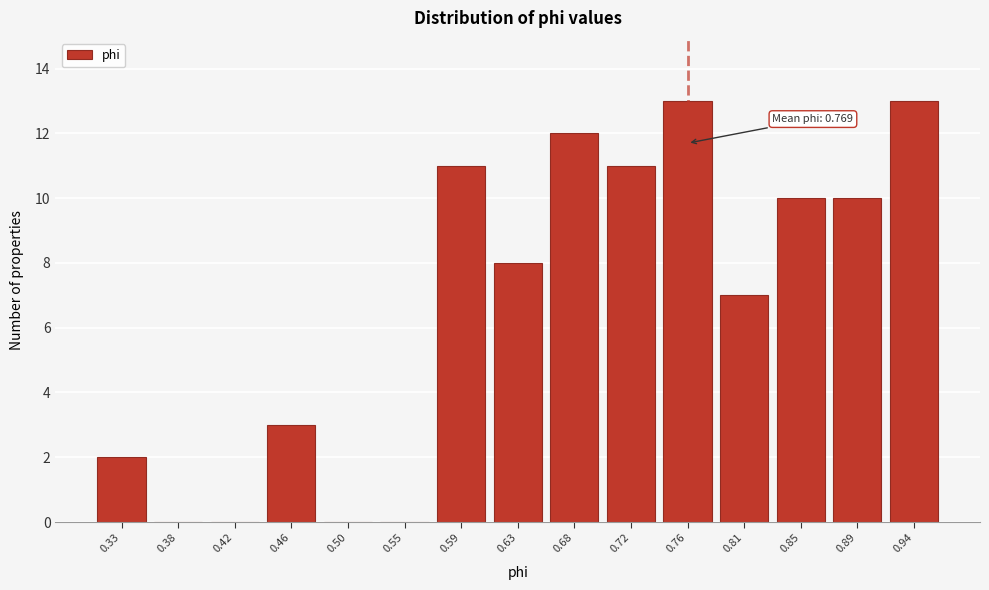

Reading left to right, transcribe all the data shown in this chart.

0.33=2	0.38=0	0.42=0	0.46=3	0.50=0	0.55=0	0.59=11	0.63=8	0.68=12	0.72=11	0.76=13	0.81=7	0.85=10	0.89=10	0.94=13